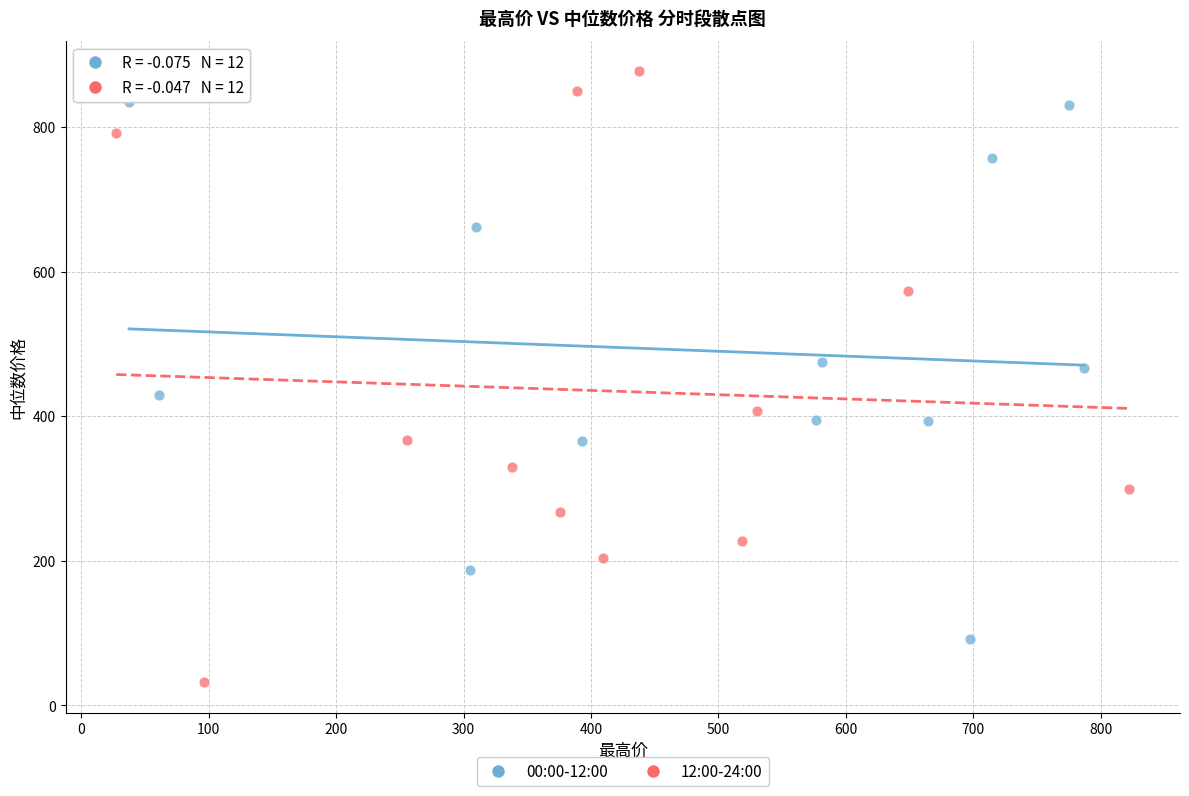

Which series reaches the maximum Y coordinate?

12:00-24:00